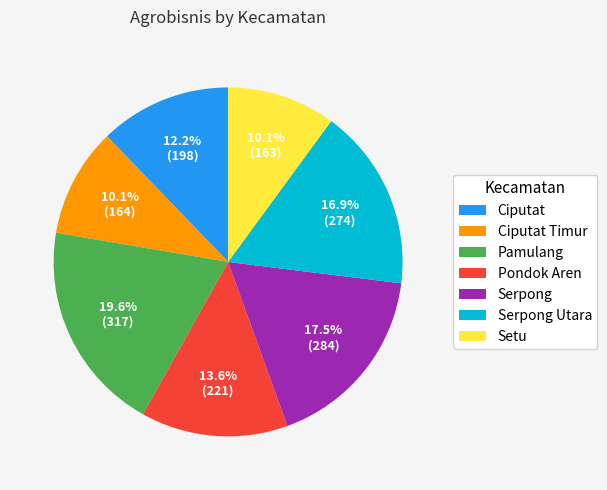

To the nearest percent, what percentage of the pie is Ciputat Timur?

10%